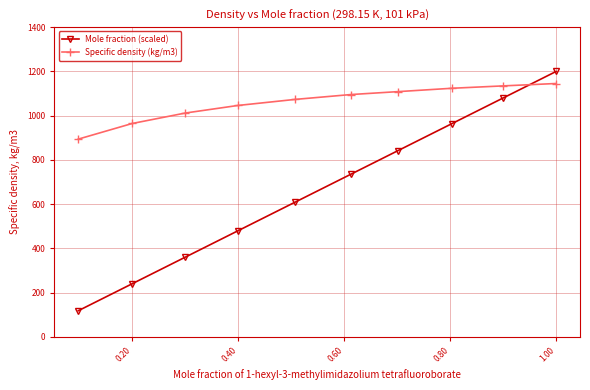

True or false: Specific density (kg/m3) and Mole fraction (scaled) intersect in this chart.

True